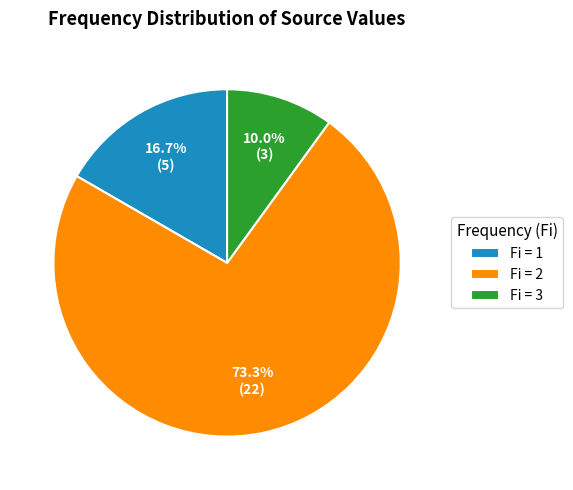

Rank the categories by value from lowest to highest.

Fi = 3, Fi = 1, Fi = 2